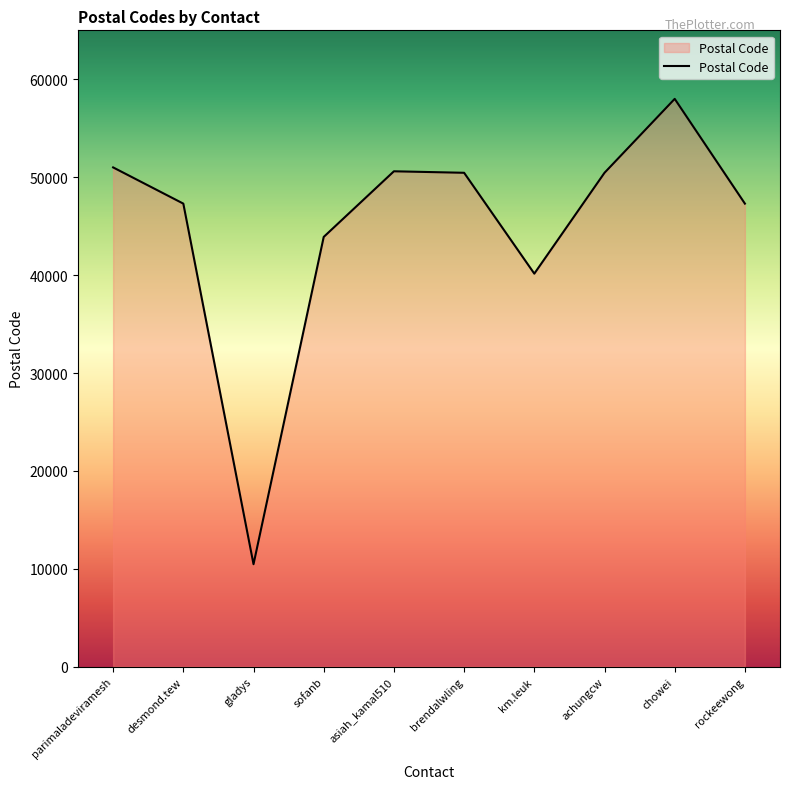

Which category has the highest value across all series?

chowei